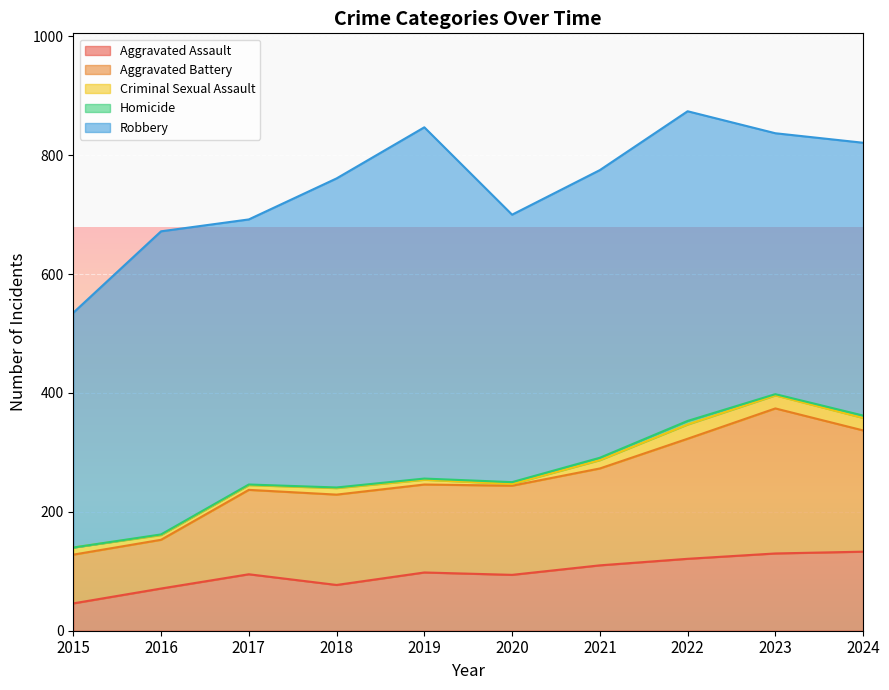

List the series in order of their peak value, highest first.

Robbery, Aggravated Battery, Aggravated Assault, Criminal Sexual Assault, Homicide